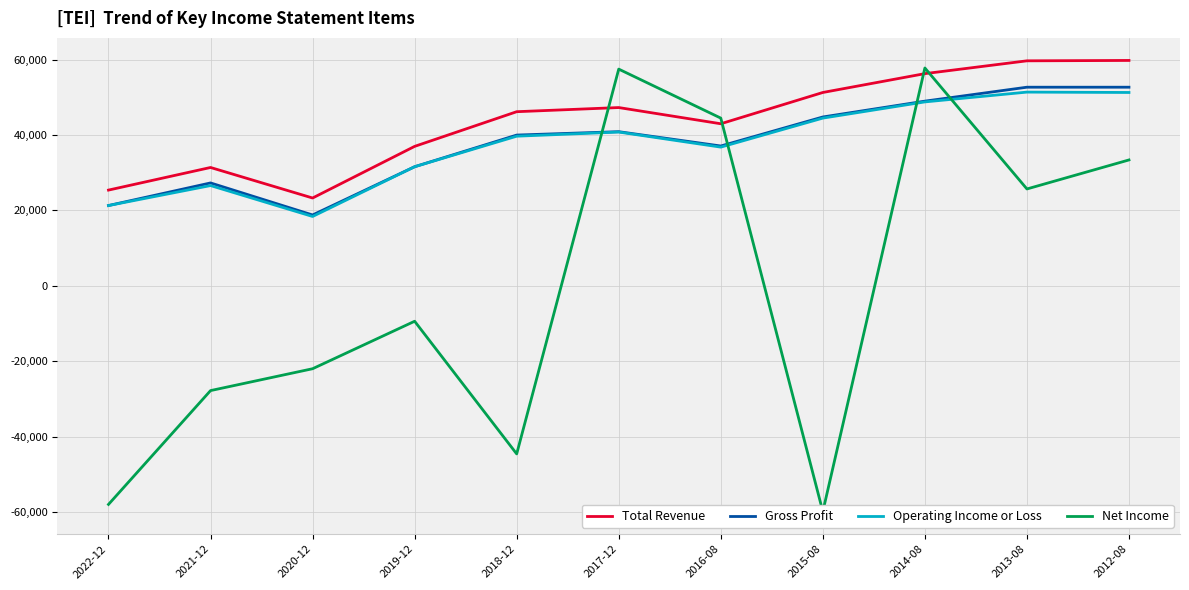

Which series changed the most between 2016-08 and 2014-08?

Total Revenue